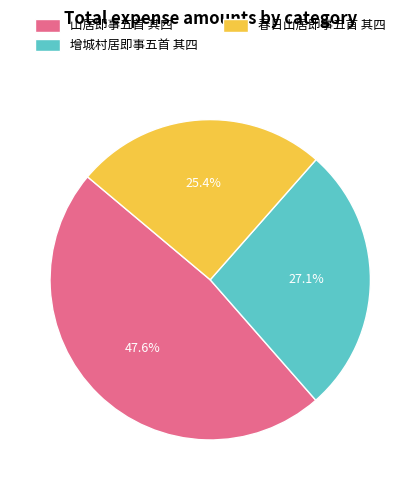

To the nearest percent, what portion does 春日山居即事五首 其四 represent?

25%